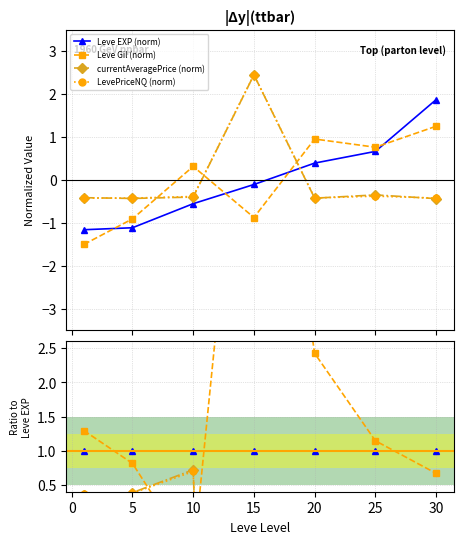

How many interior local valleys does the currentAveragePrice (norm) series have?

1